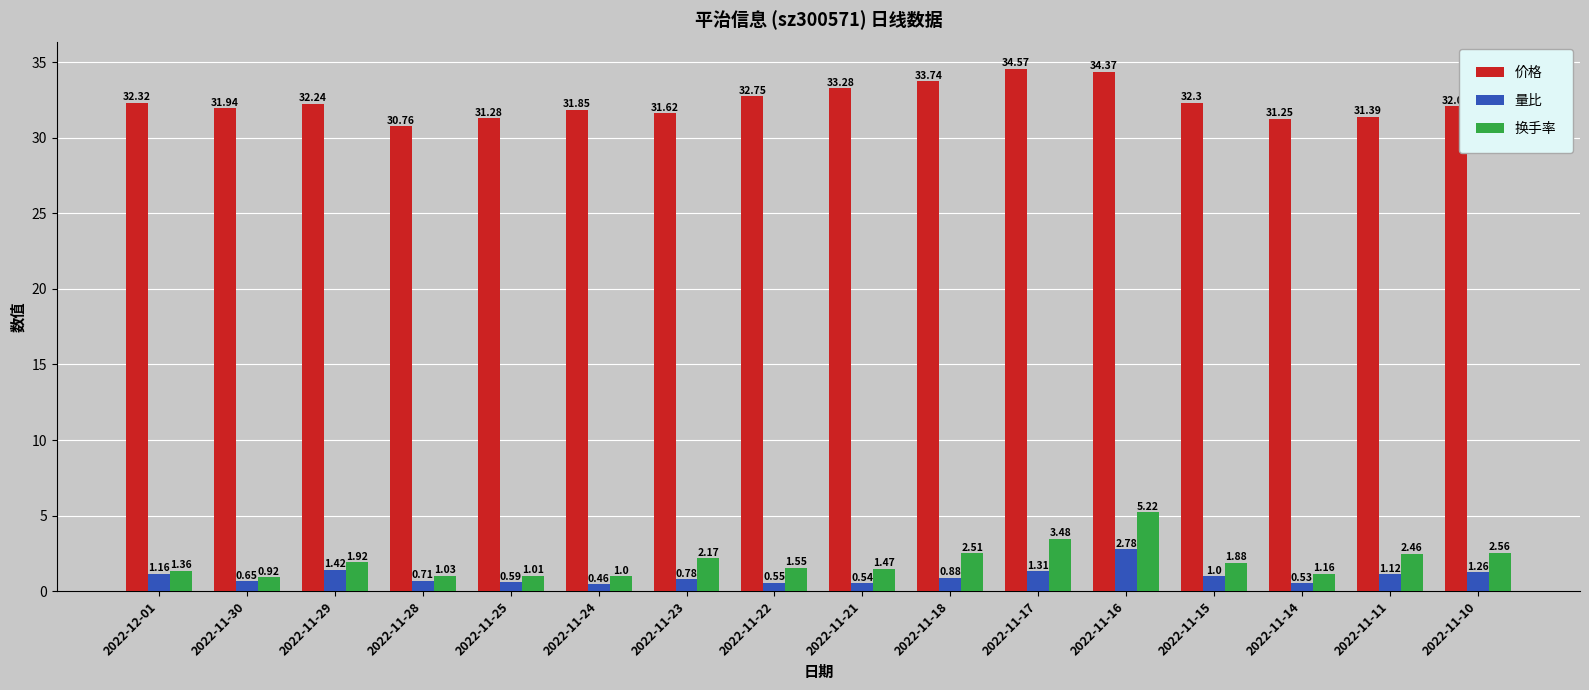

What value does the 价格 series have at 2022-11-15?

32.3